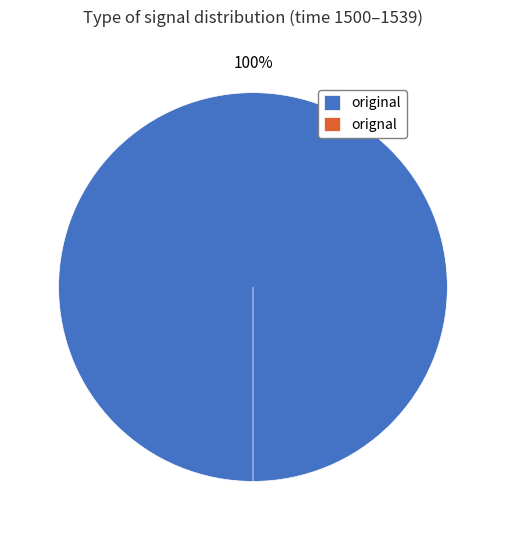

Rank the categories by value from highest to lowest.

original, orignal